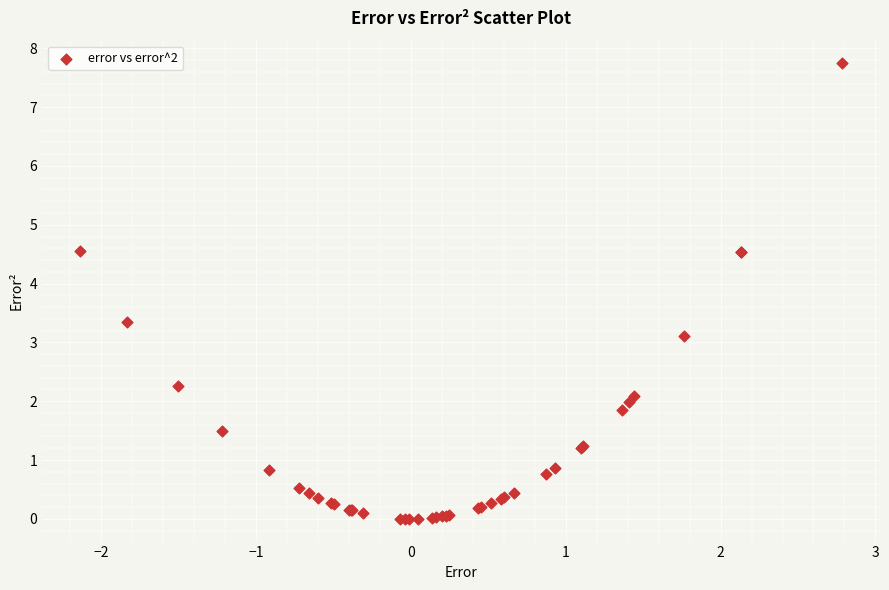

What Y value in the scatter plot is closest to 3?

3.1